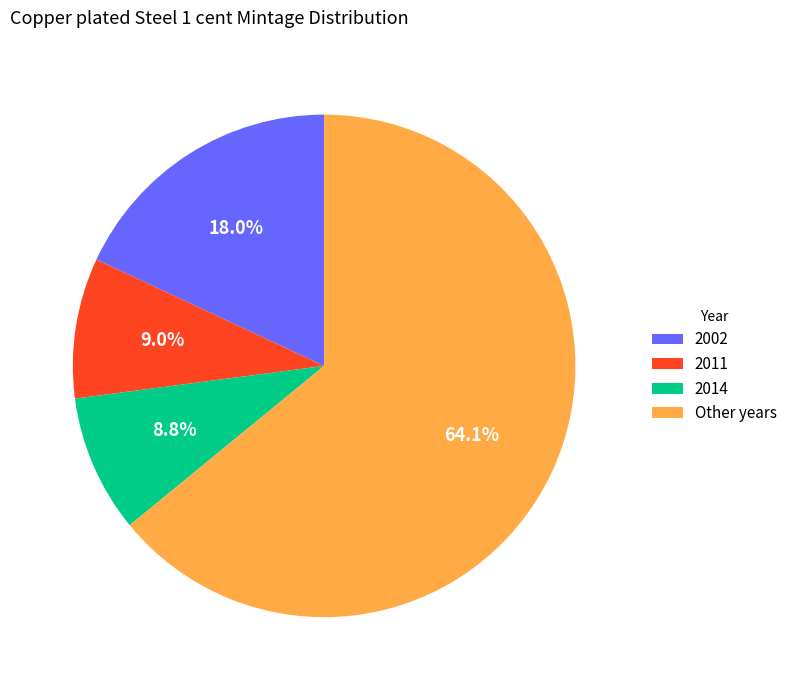

Combined, do Other years and 2014 account for over 50%?

Yes